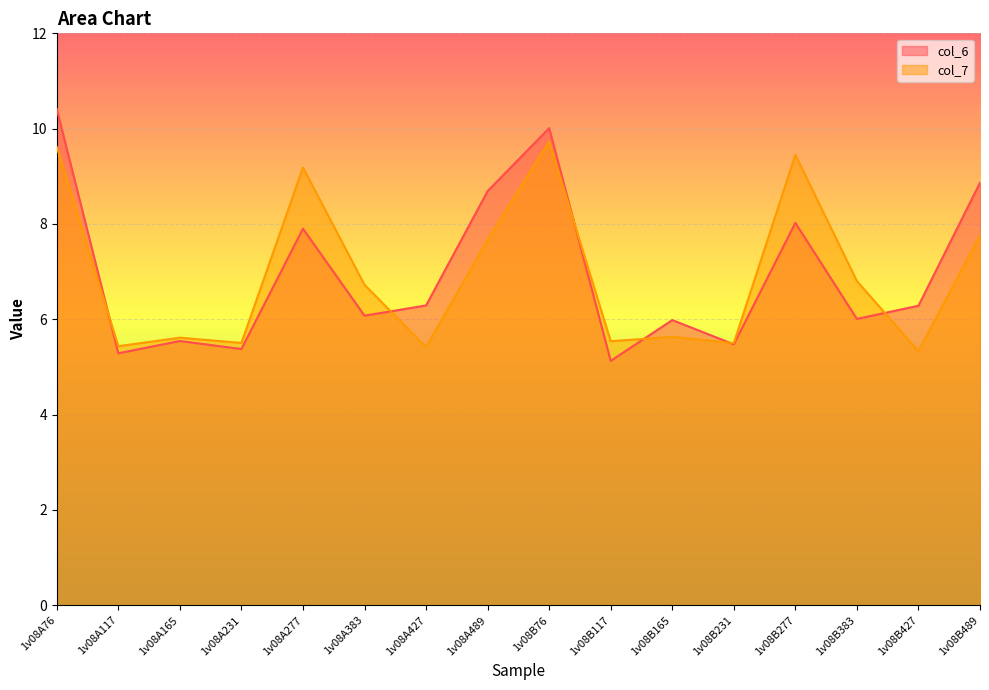

Between which two adjacent categories do col_6 and col_7 first intersect?

1v08A76 and 1v08A117